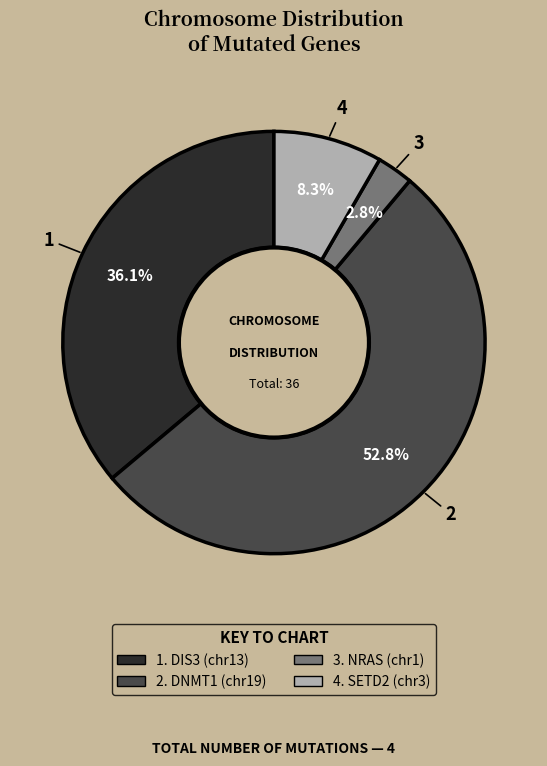

Is there a majority slice in this chart?

Yes